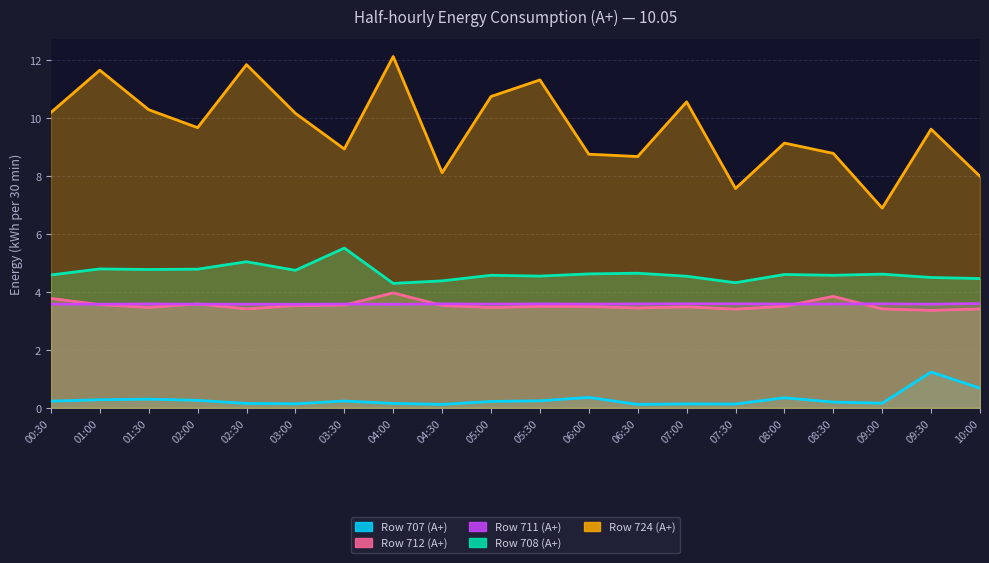

Which series has the largest total across all categories?

Row 724 (A+)